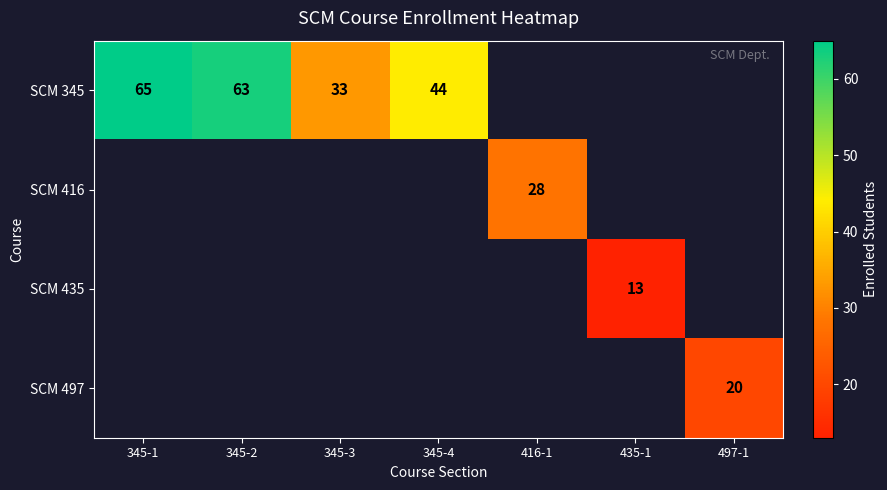

Count the number of data series in this chart.

4